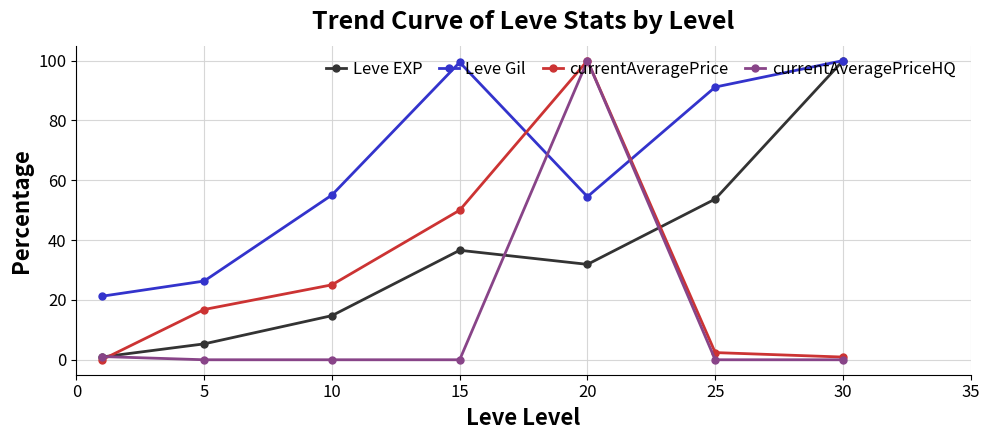

Which series has the largest total across all categories?

Leve Gil